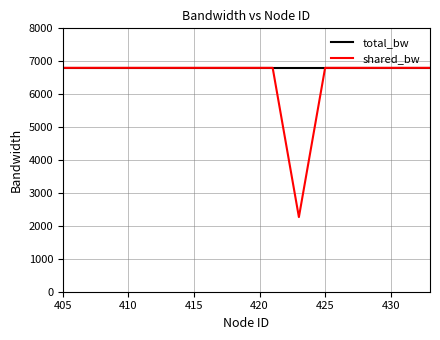

Count the number of categories in the chart.

15